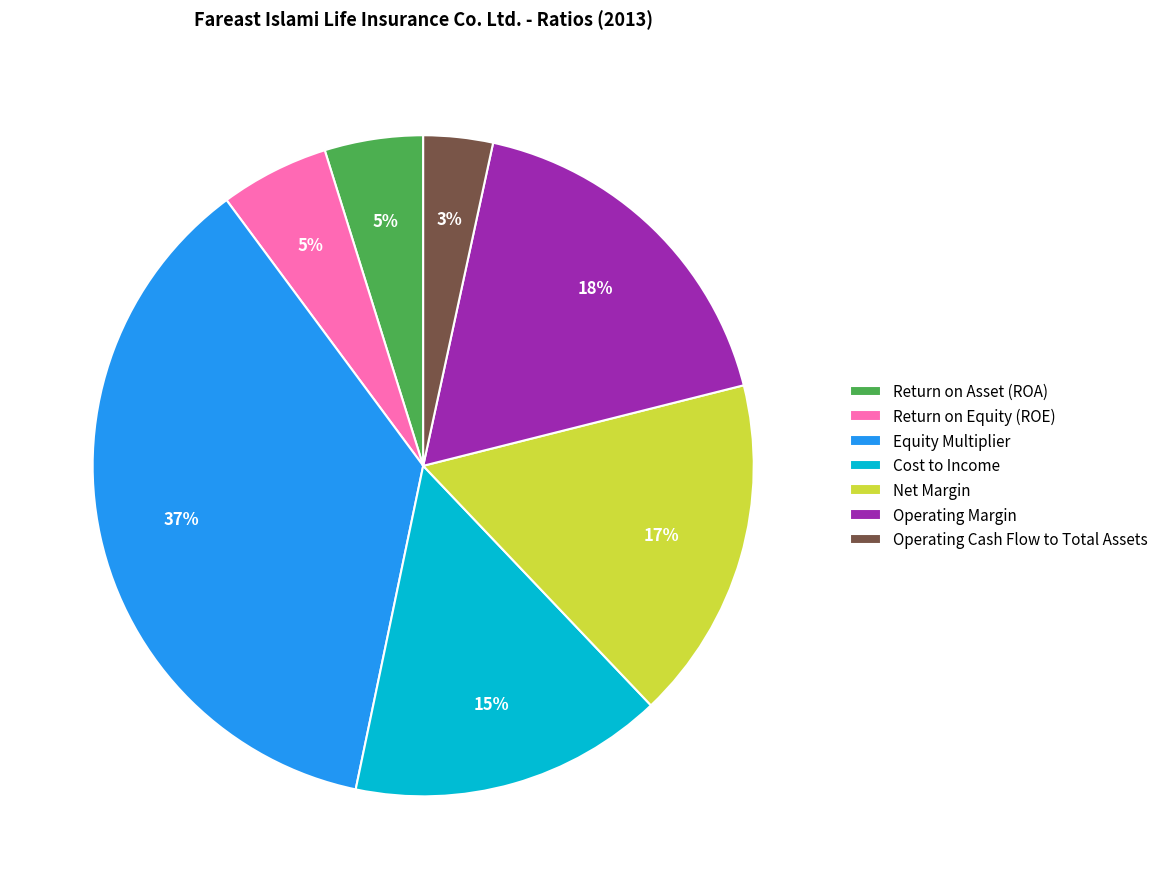

Count the number of slices in the pie.

7